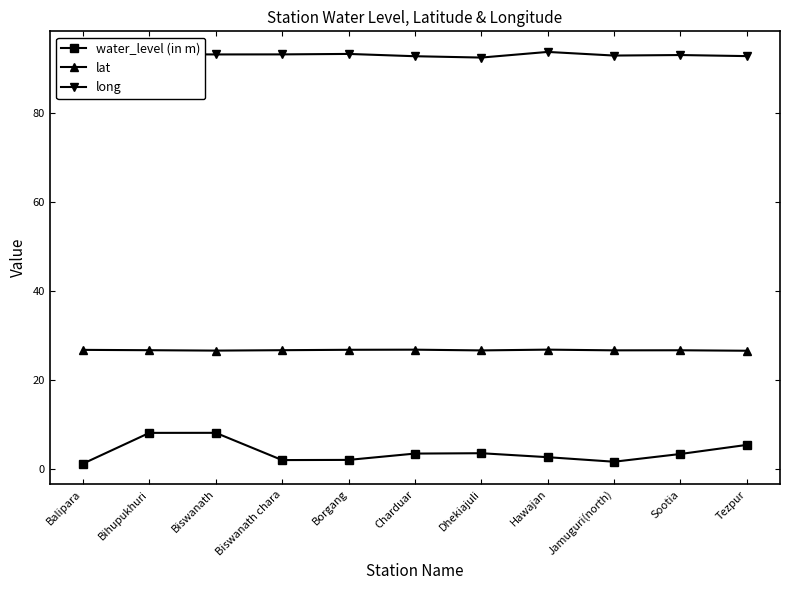

List the series in order of their overall mean, lowest first.

water_level (in m), lat, long